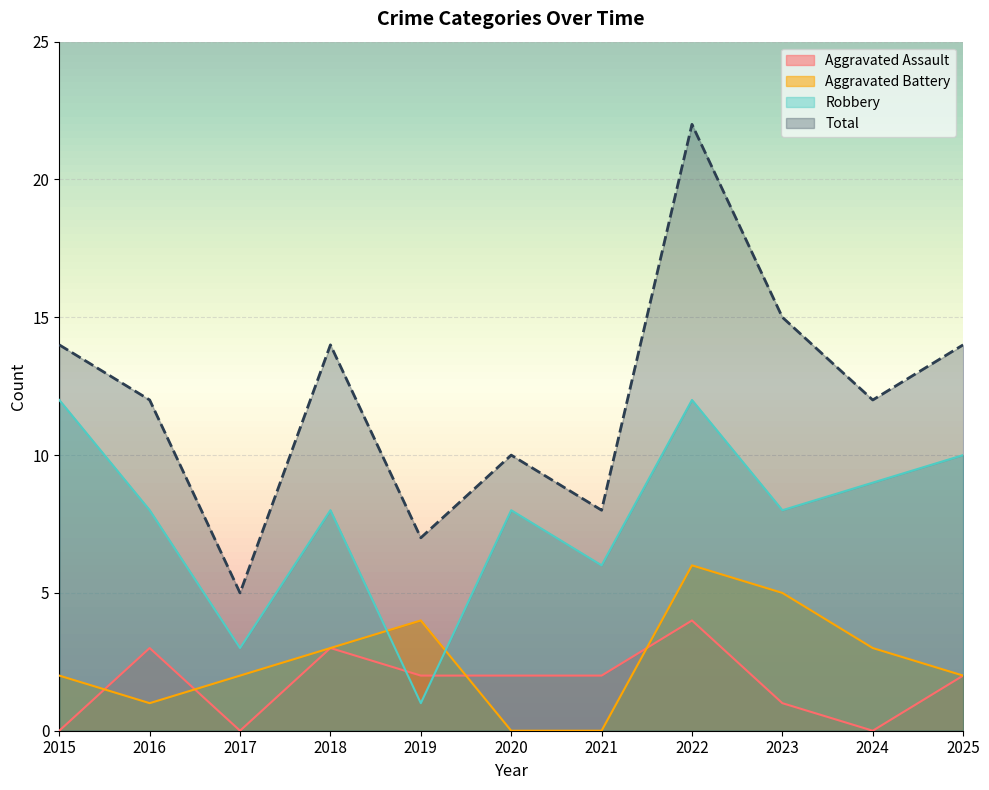

Which series has the widest spread of values?

Total